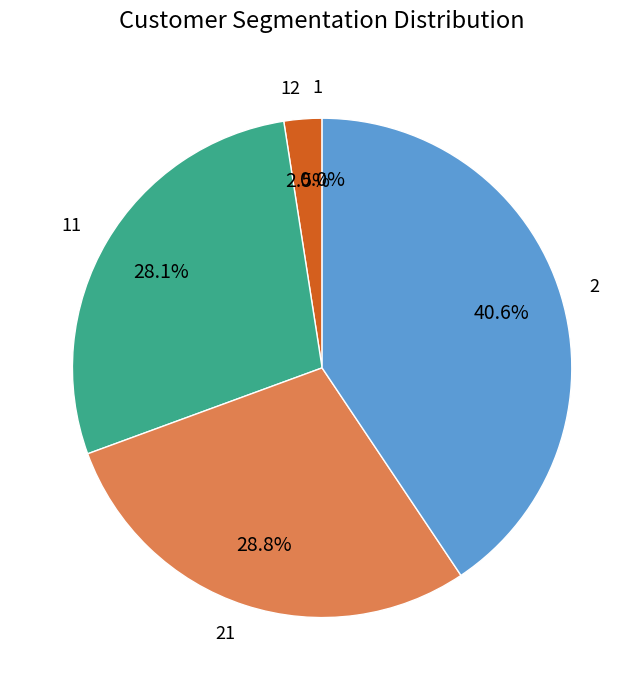

Is there any slice that represents more than half of the pie?

No